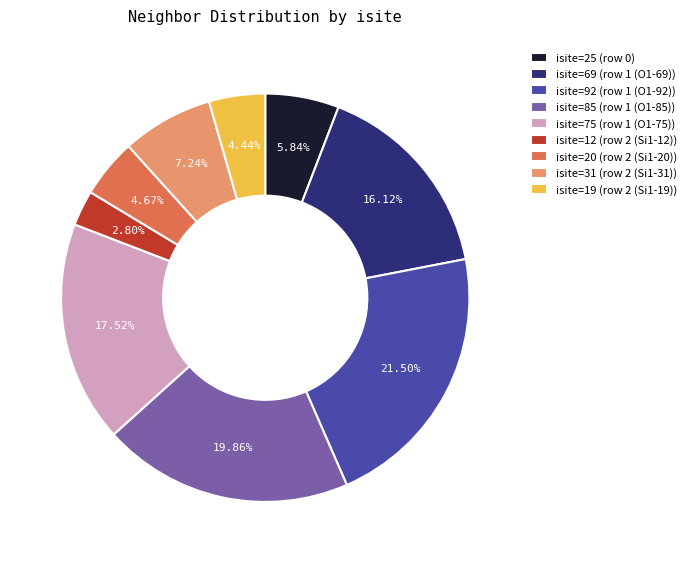

Between isite=85 (row 1 (O1-85)) and isite=12 (row 2 (Si1-12)), which is larger?

isite=85 (row 1 (O1-85))